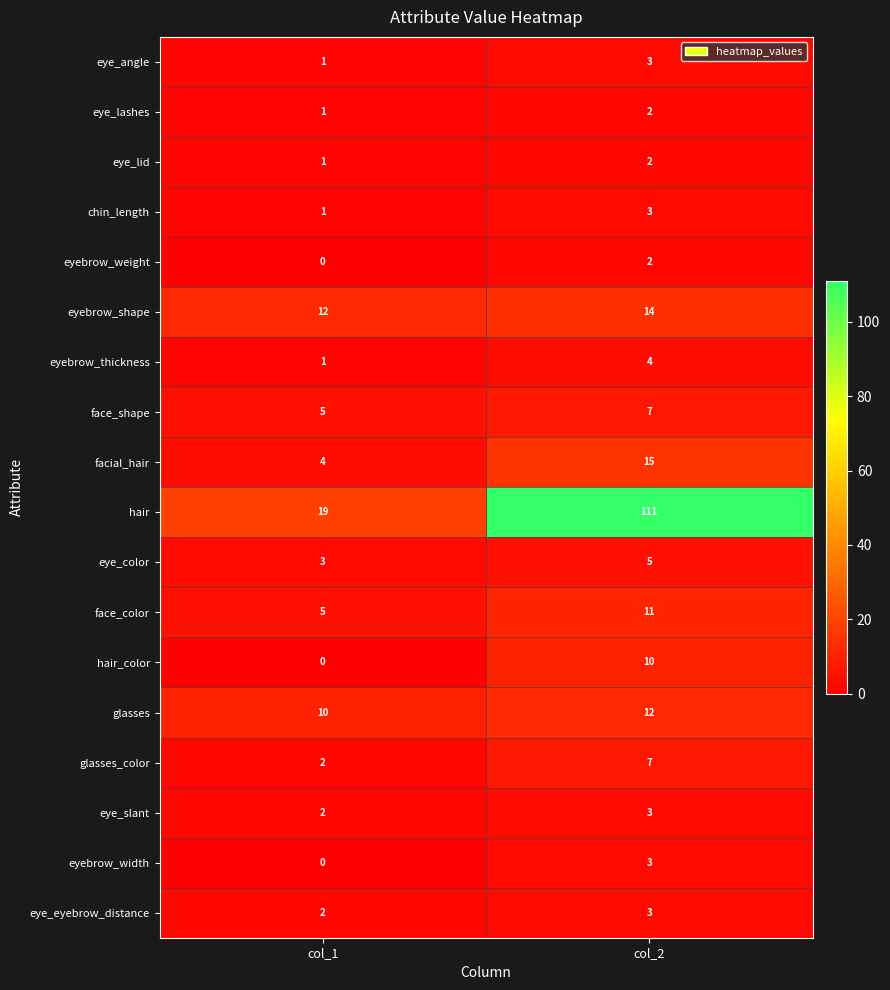

Which series has the largest range (max minus min)?

hair